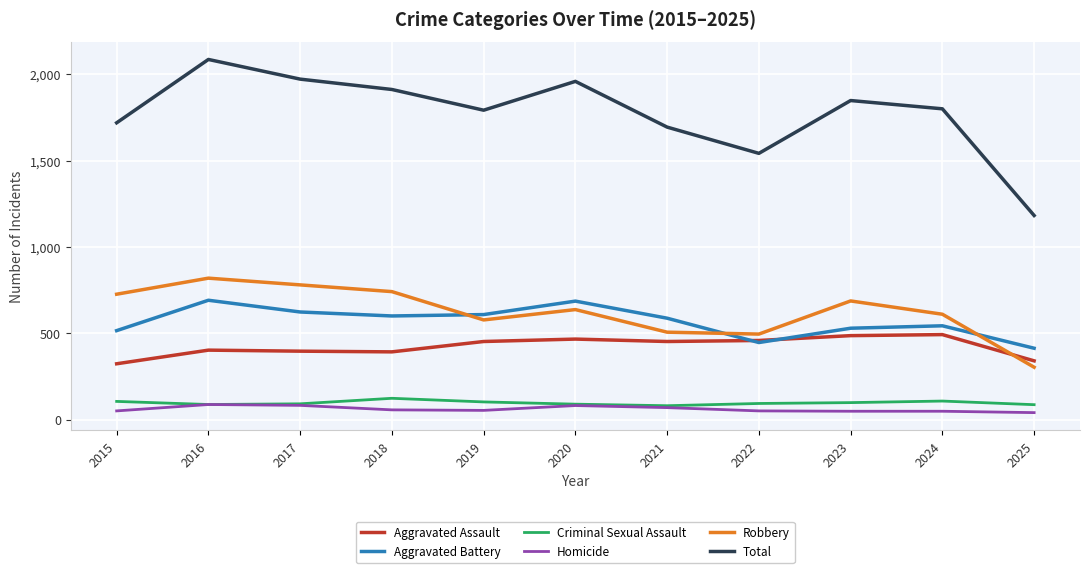

At which category is the sum across all series the highest?

2016